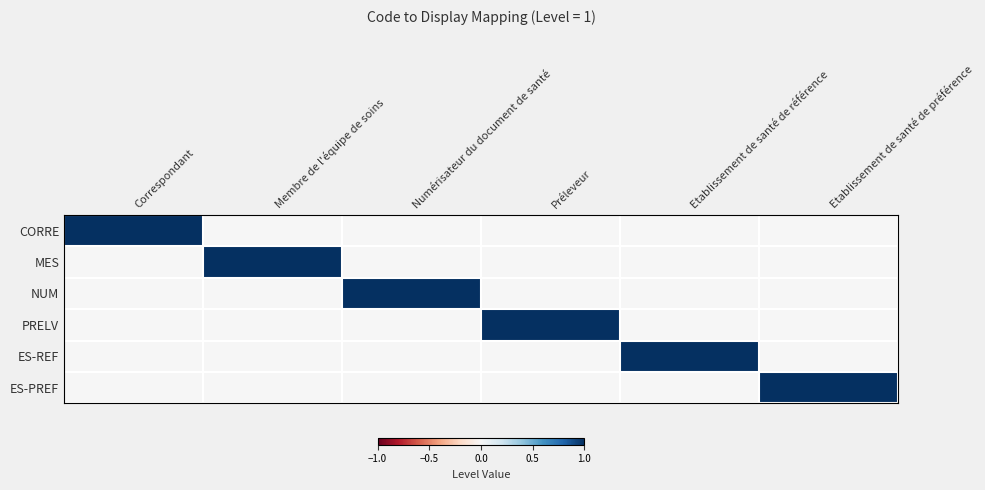

Rank the series by their maximum value, from highest to lowest.

CORRE, MES, NUM, PRELV, ES-REF, ES-PREF